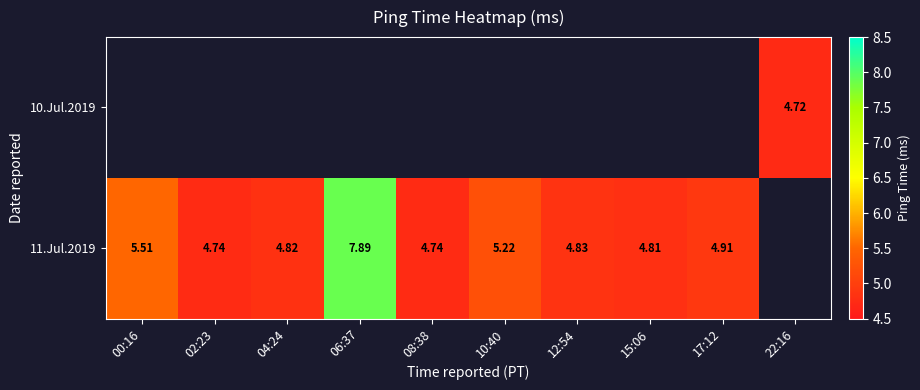

Which series has the widest spread of values?

11.Jul.2019